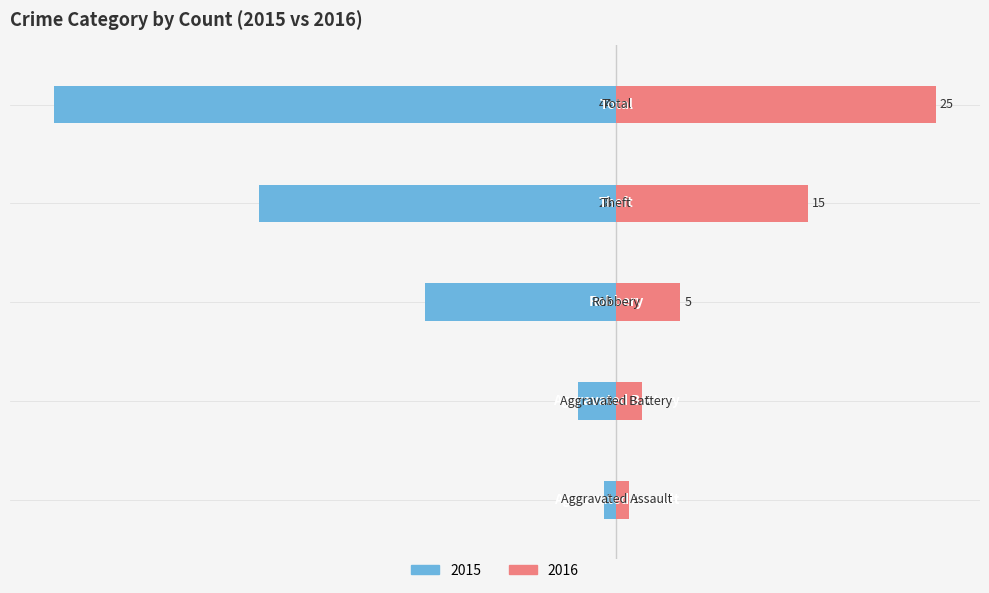

How many bars are there in total?

10